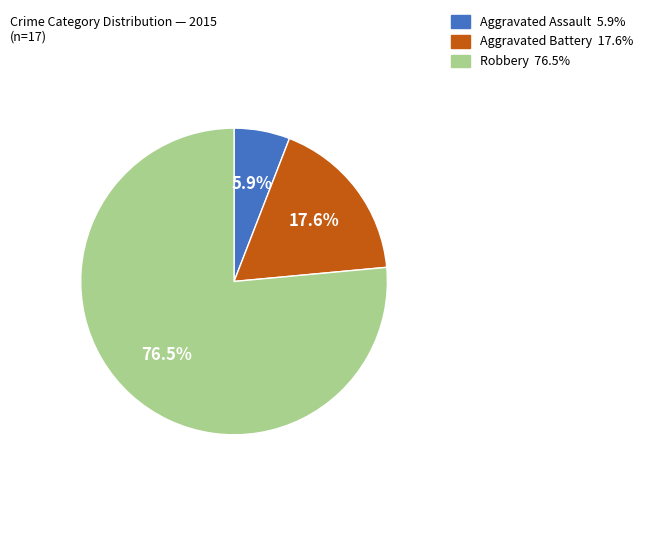

The Aggravated Battery slice represents 18% of the pie. True or false?

True